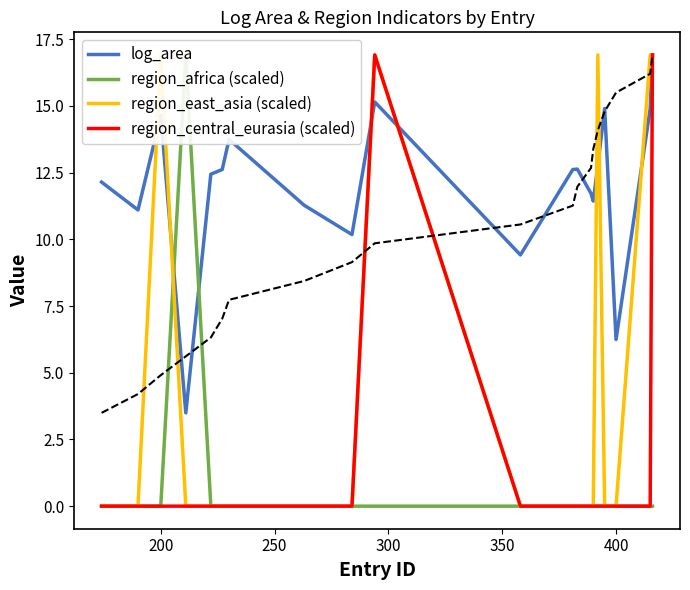

At how many categories does at least one series exceed 12?

13